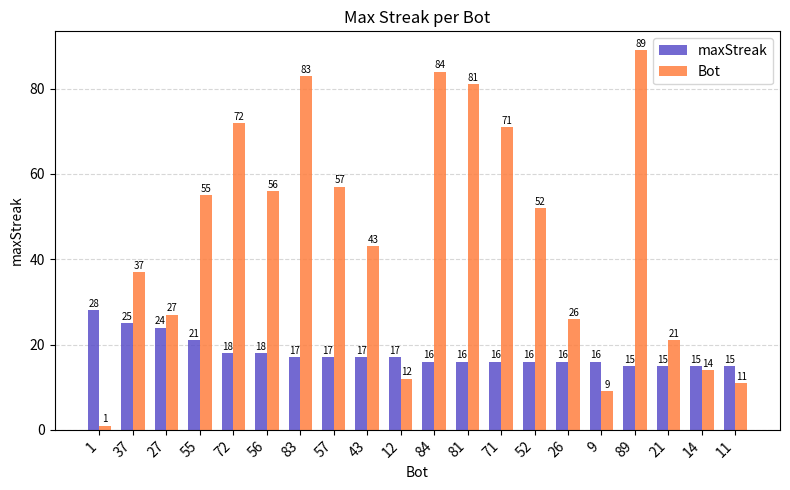

Which series has the largest range (max minus min)?

Bot